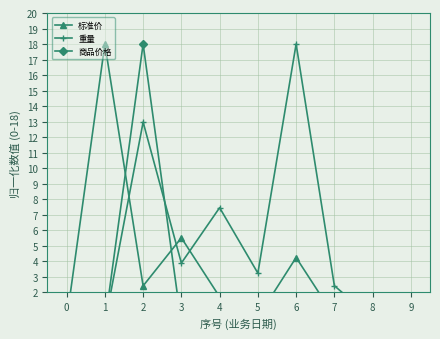

Rank the series by their maximum value, from lowest to highest.

标准价, 重量, 商品价格